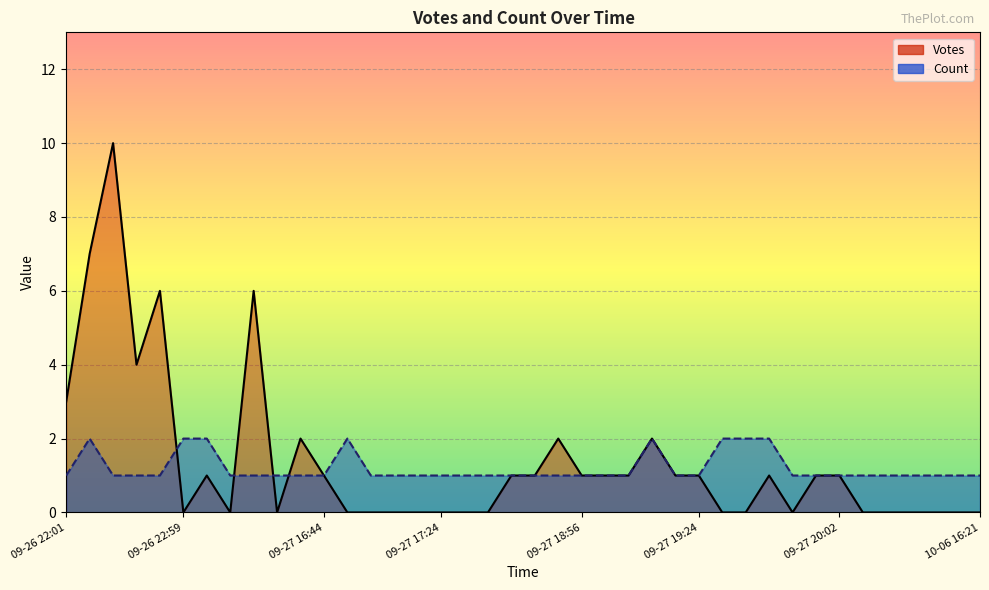

Rank the series by their maximum value, from highest to lowest.

Votes, Count